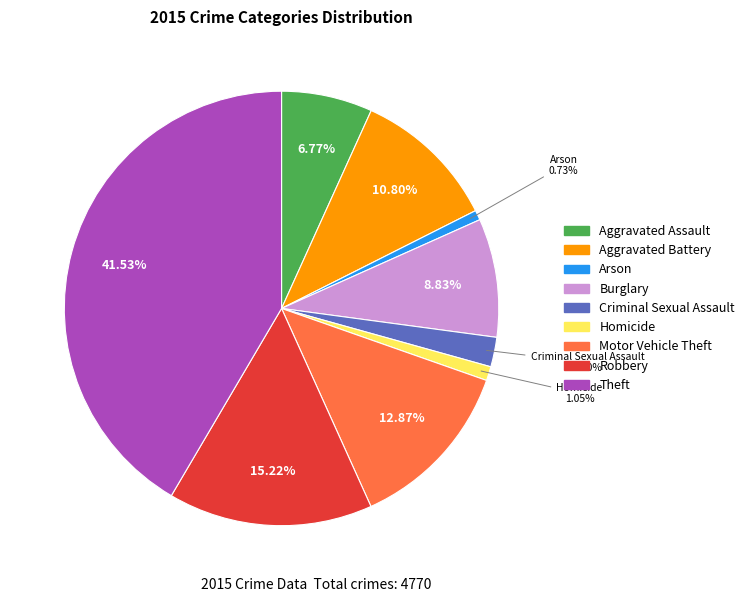

How many segments does this pie chart have?

9